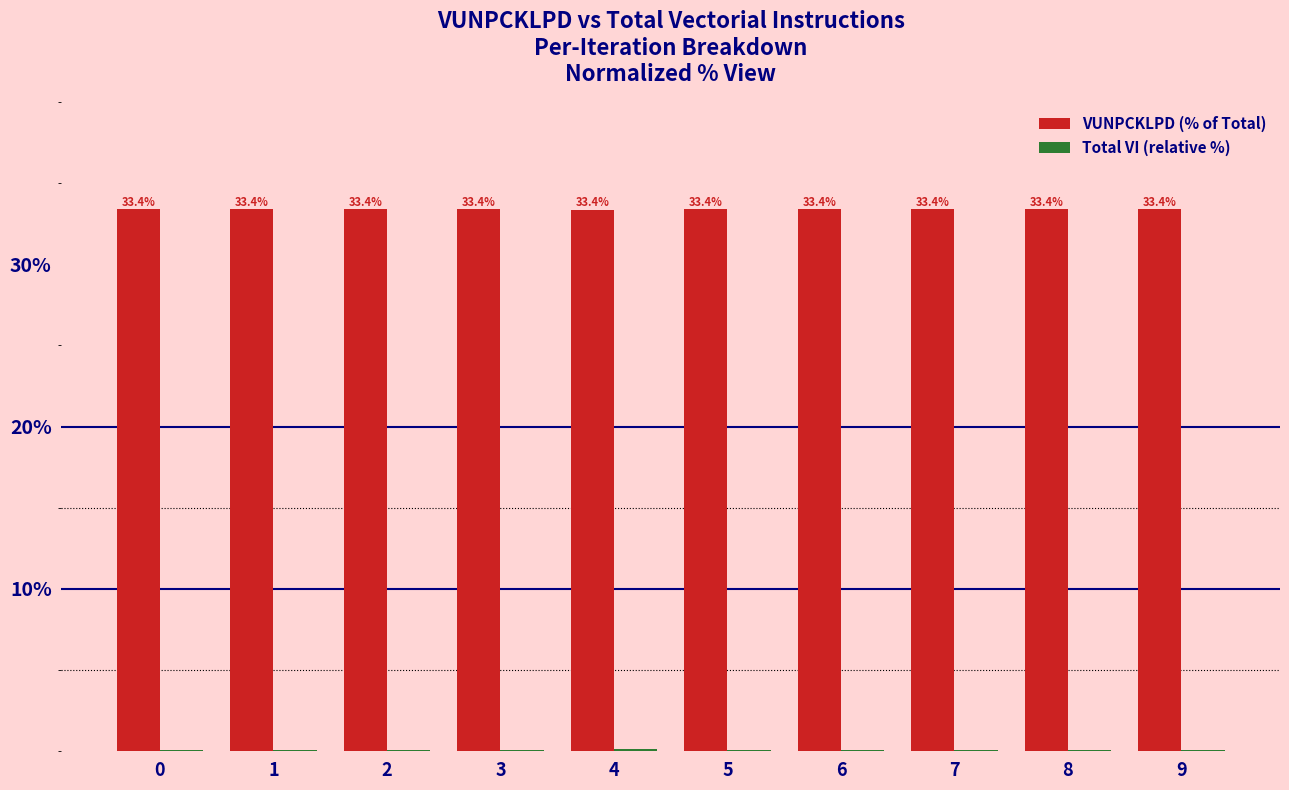

The value of VUNPCKLPD (% of Total) at 8 is 51.3. True or false?

False